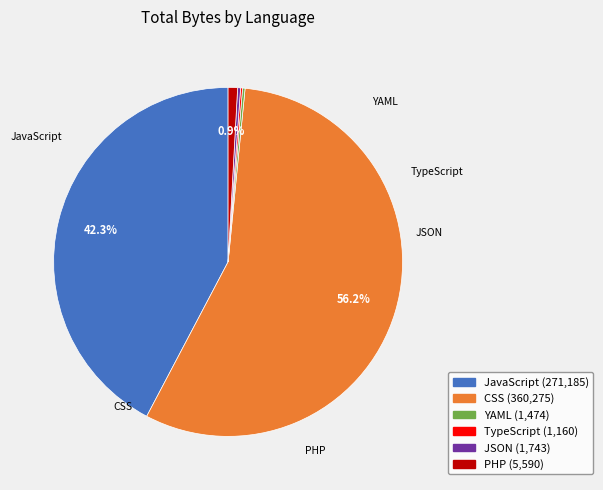

Which has a higher value, JSON or TypeScript?

JSON